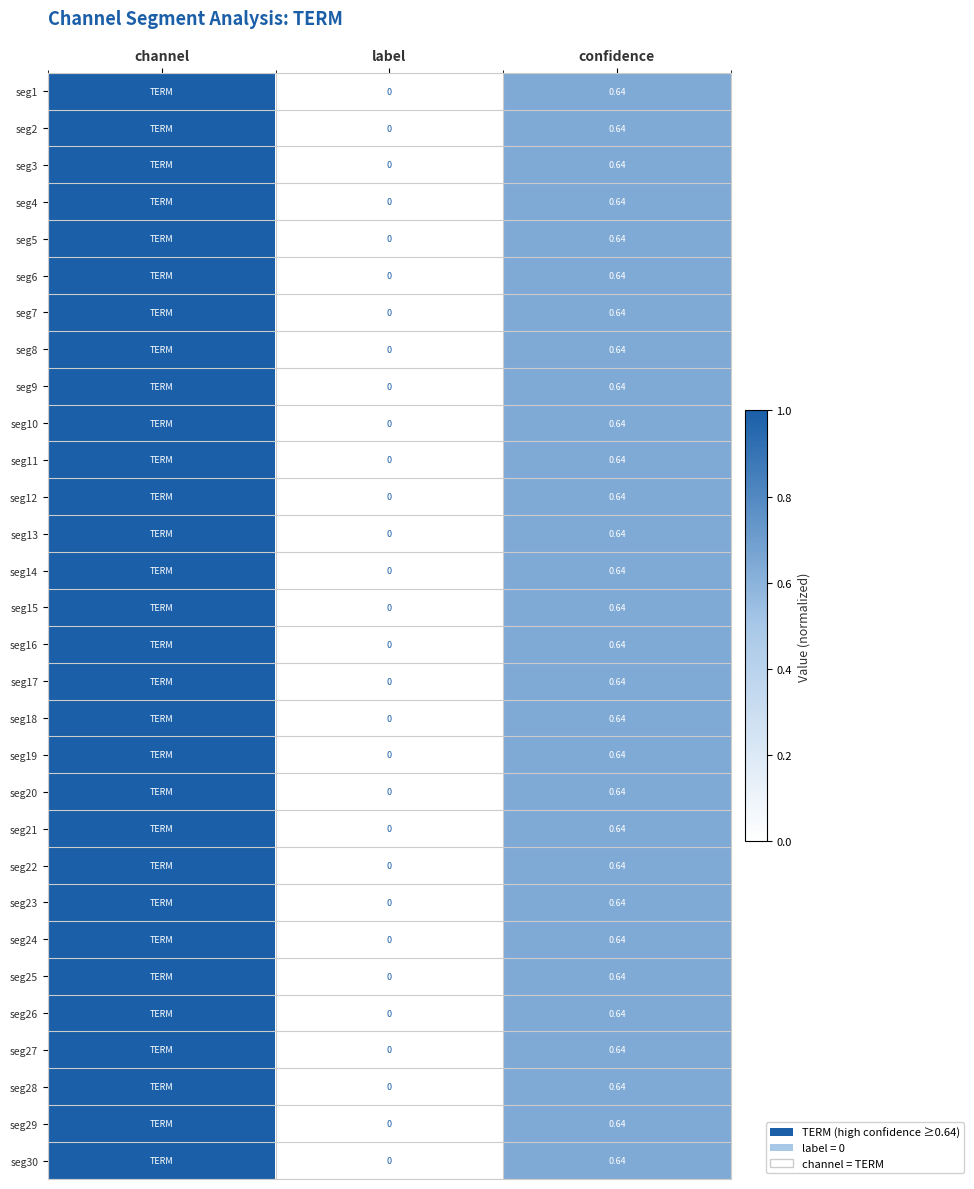

Is the value of seg14 at confidence greater than the value of seg9 at label?

Yes